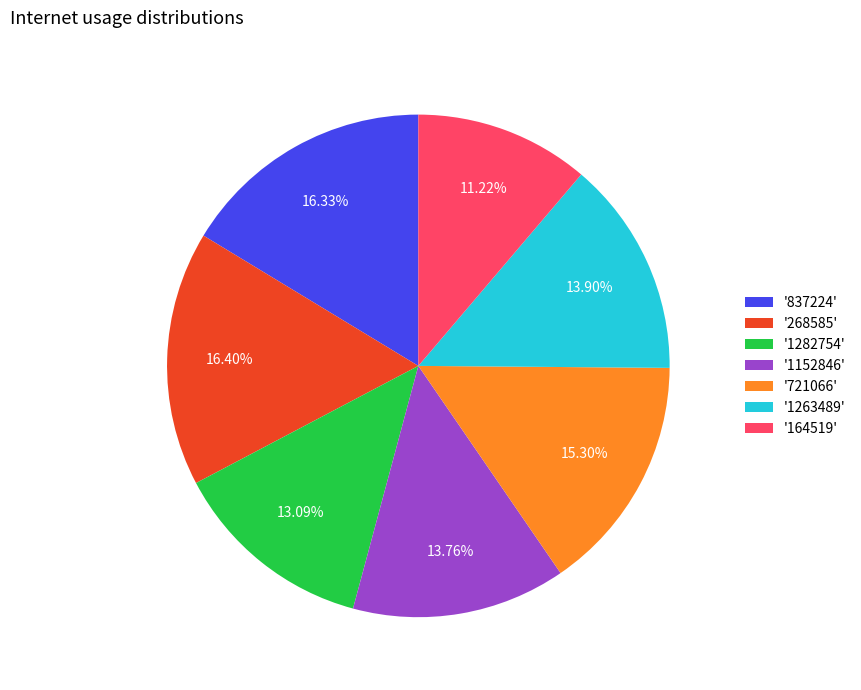

Does '1263489' represent more than half of the total?

No